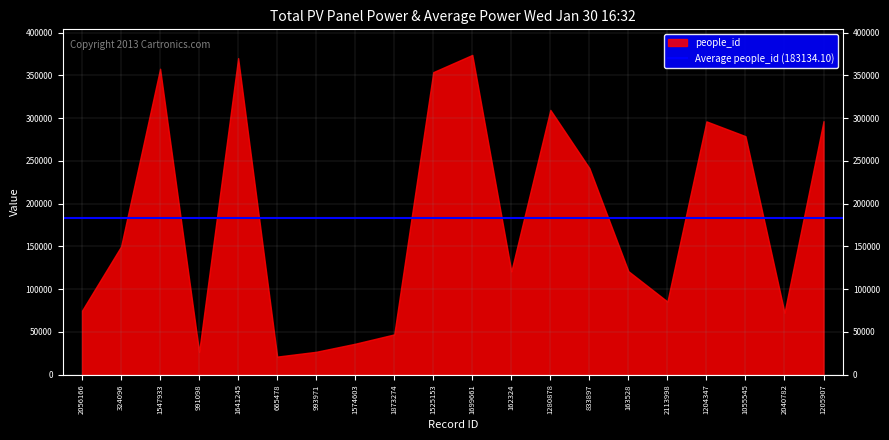

Does the chart have visible grid lines?

Yes